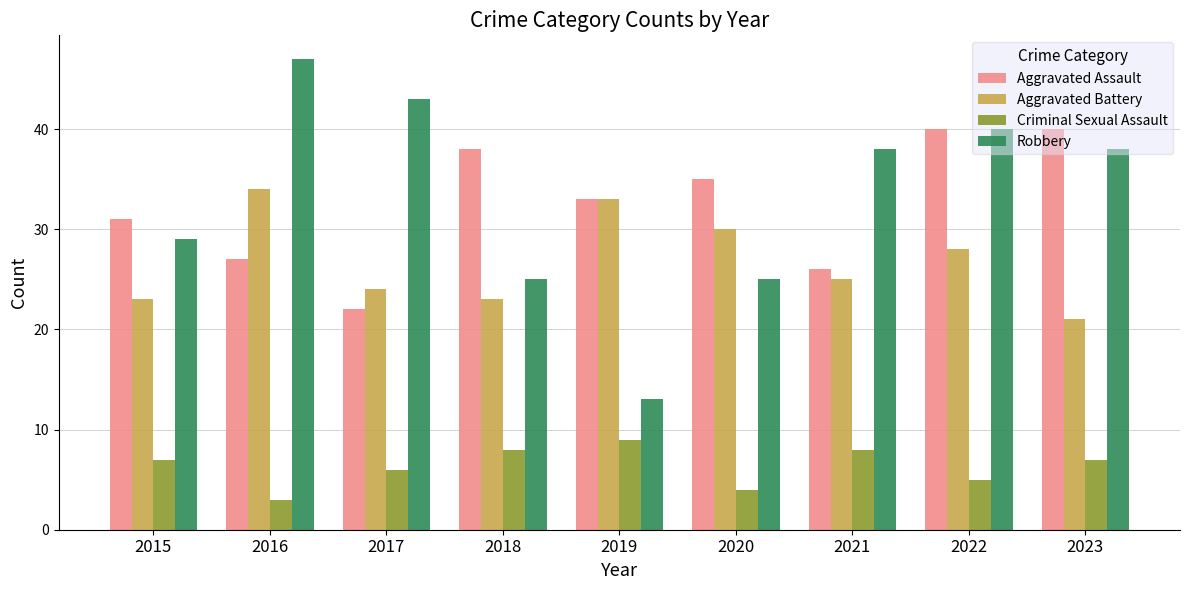

The value of Robbery at 2015 is 44. True or false?

False